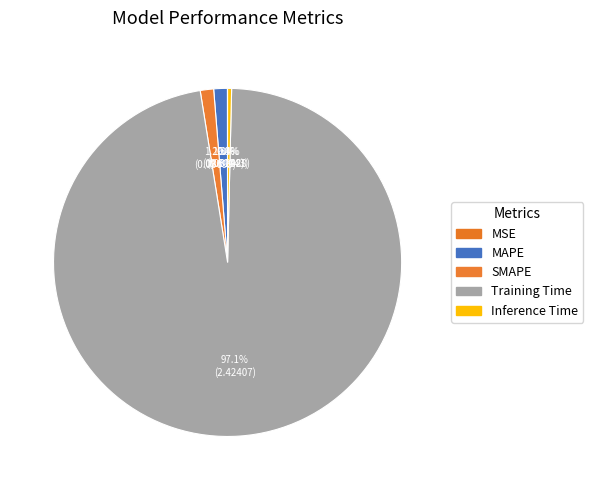

What is the smallest slice in the pie chart?

MSE